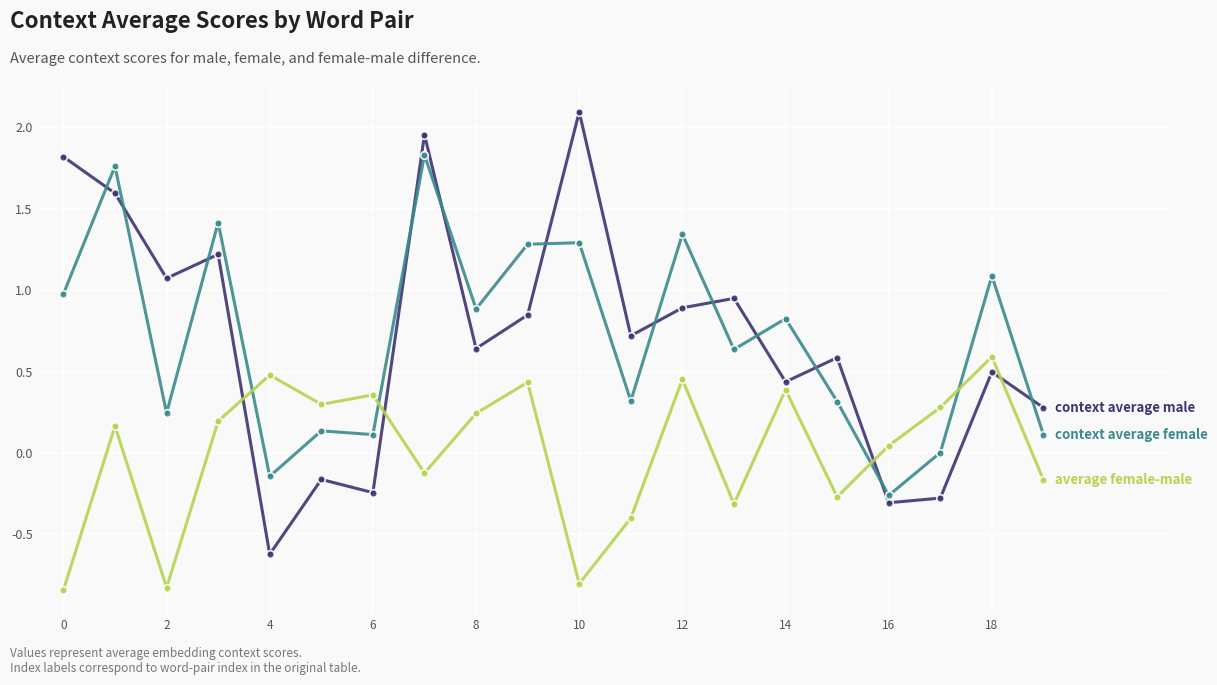

What is the maximum value shown in the chart?

2.1